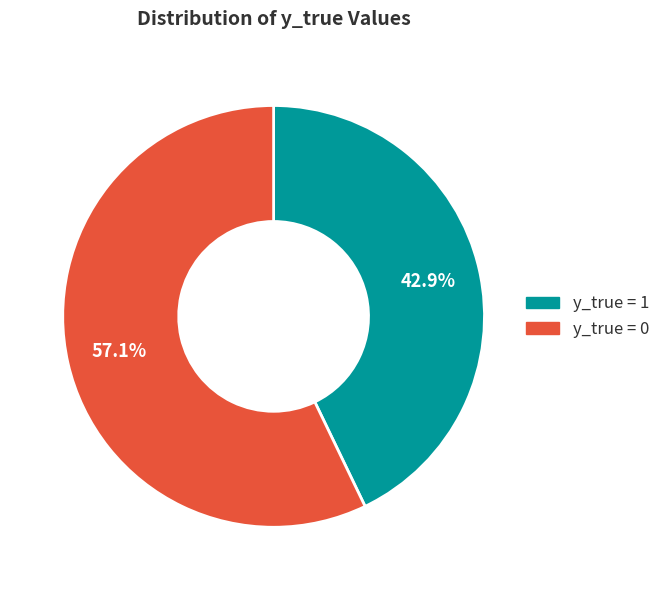

What is the largest slice in the pie chart?

y_true = 0